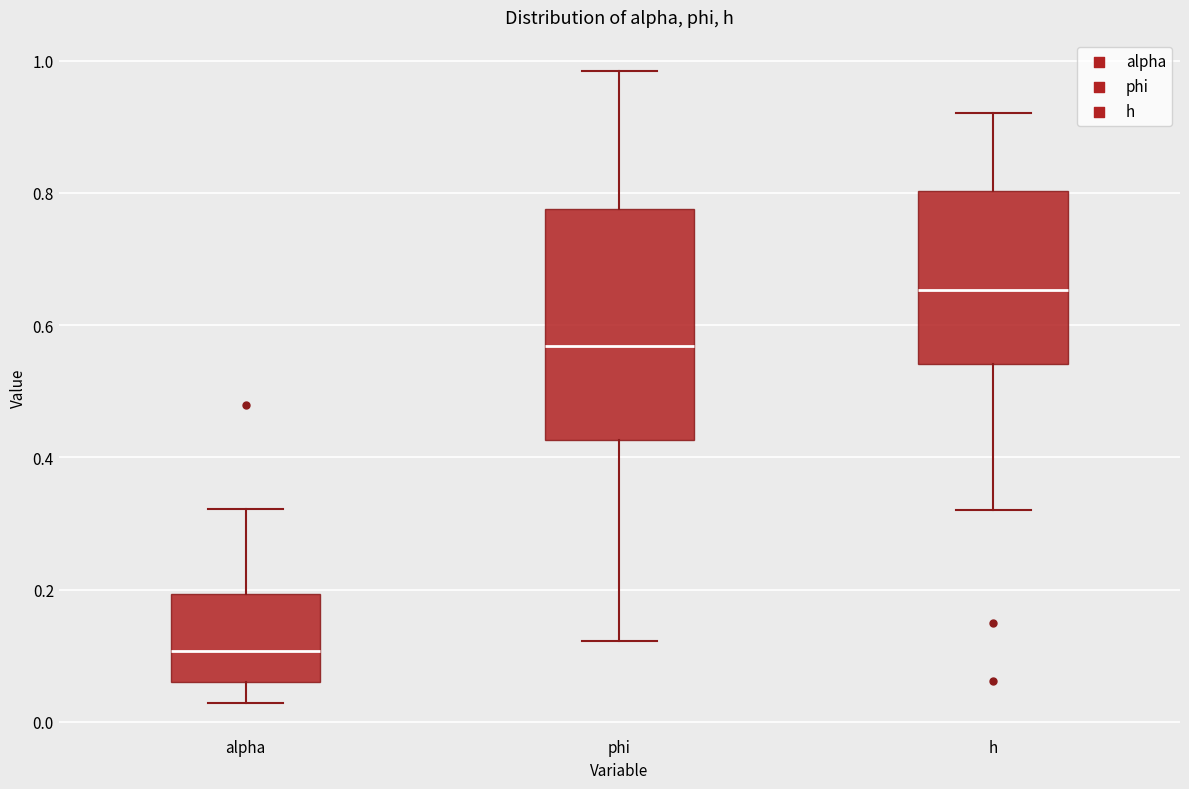

Which box has the lowest median line?

alpha